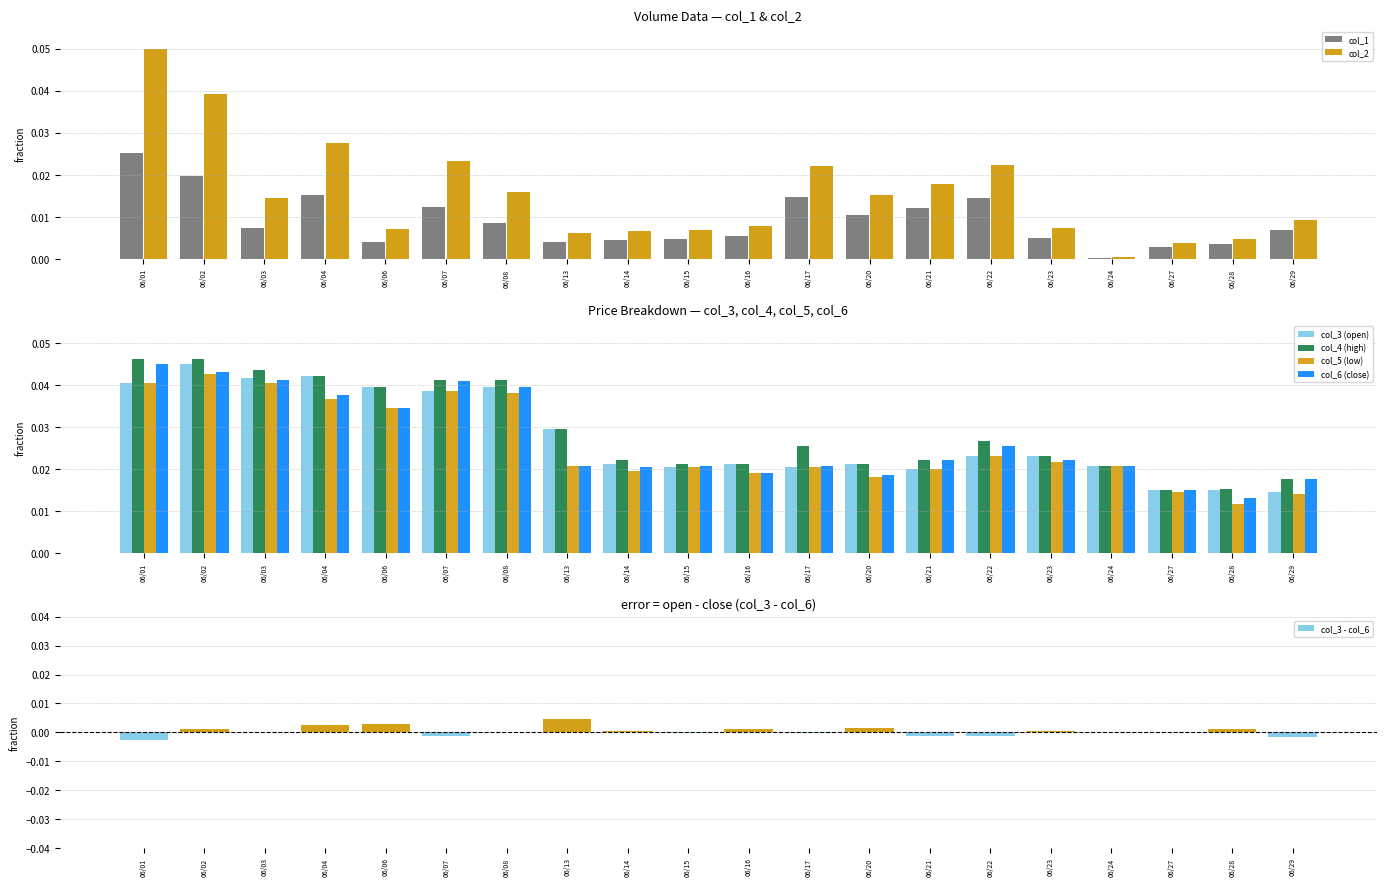

Is the value of col_5 (low) at 06/04 greater than the value of col_3 (open) at 06/16?

Yes